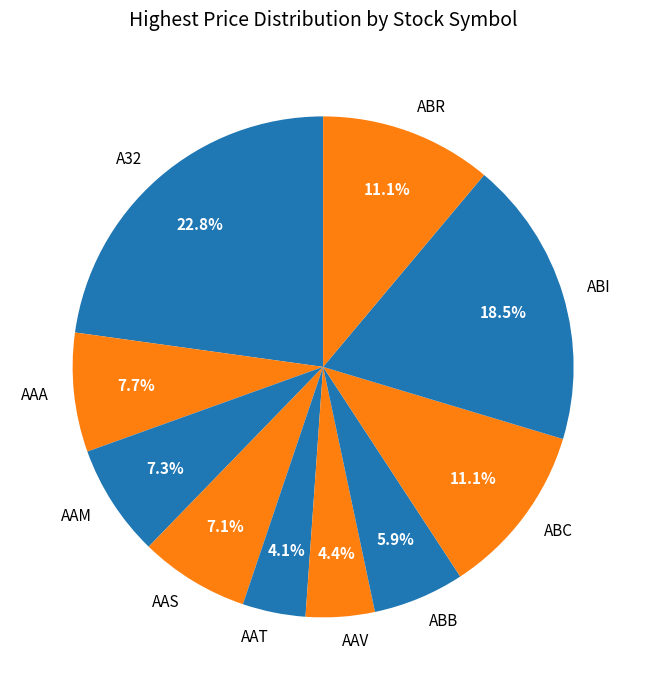

Is AAS the majority of the pie?

No